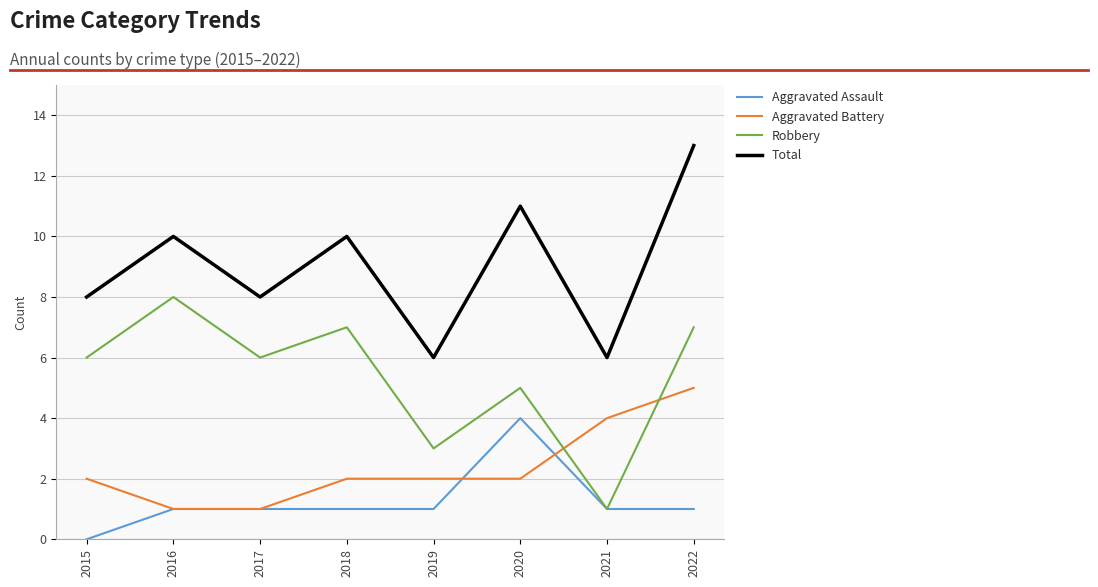

What is the spread (max minus min) of values at 2021?

5